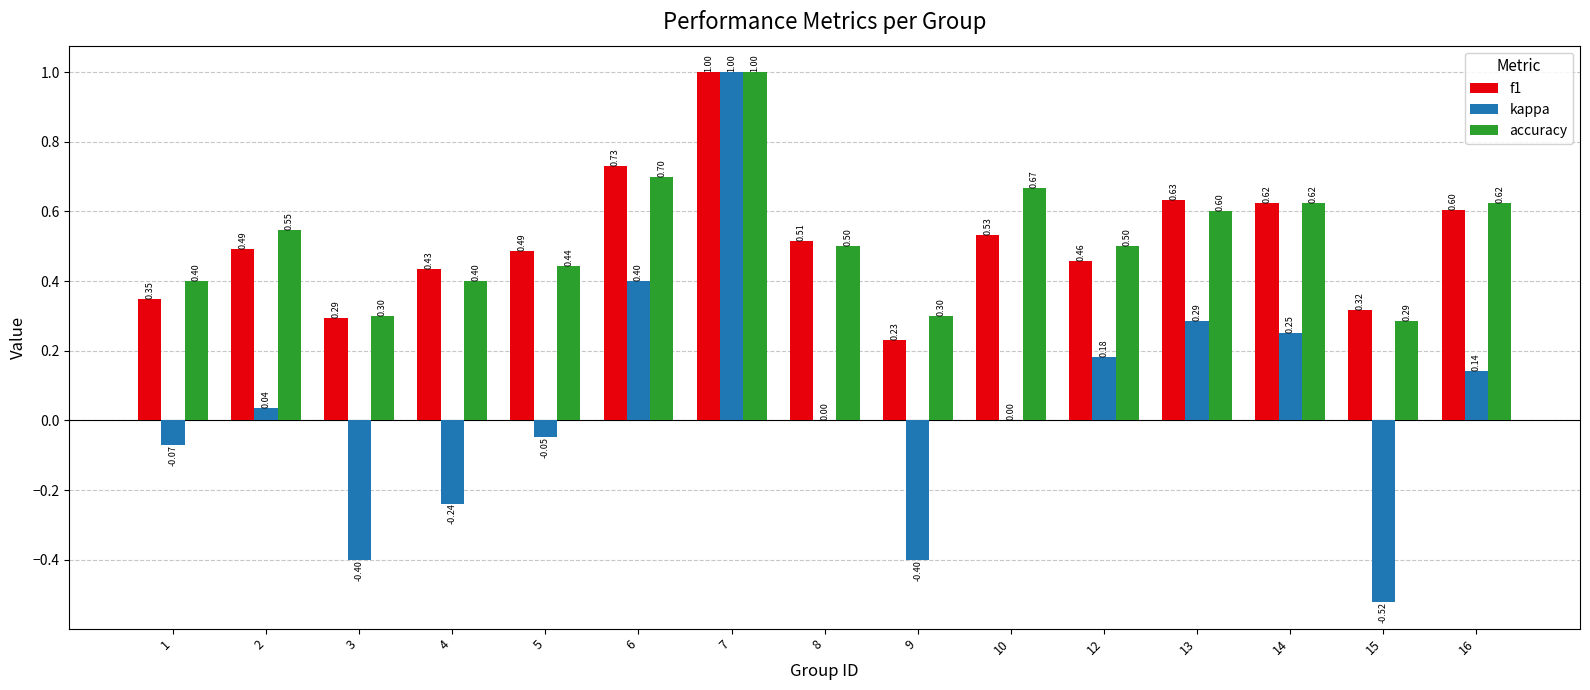

Which series changed the most between 9 and 10?

kappa